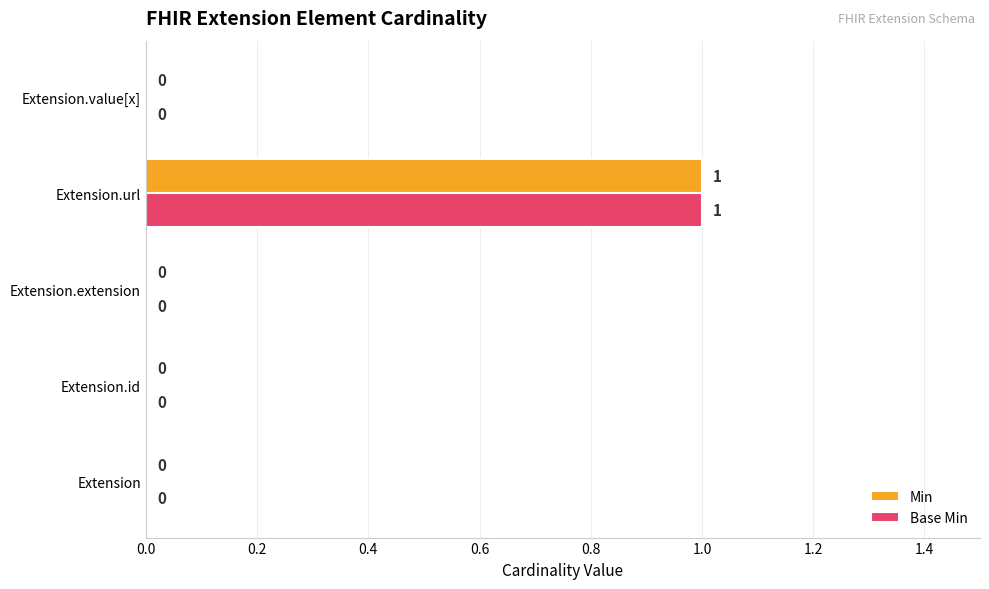

At which category is the sum across all series the highest?

Extension.url